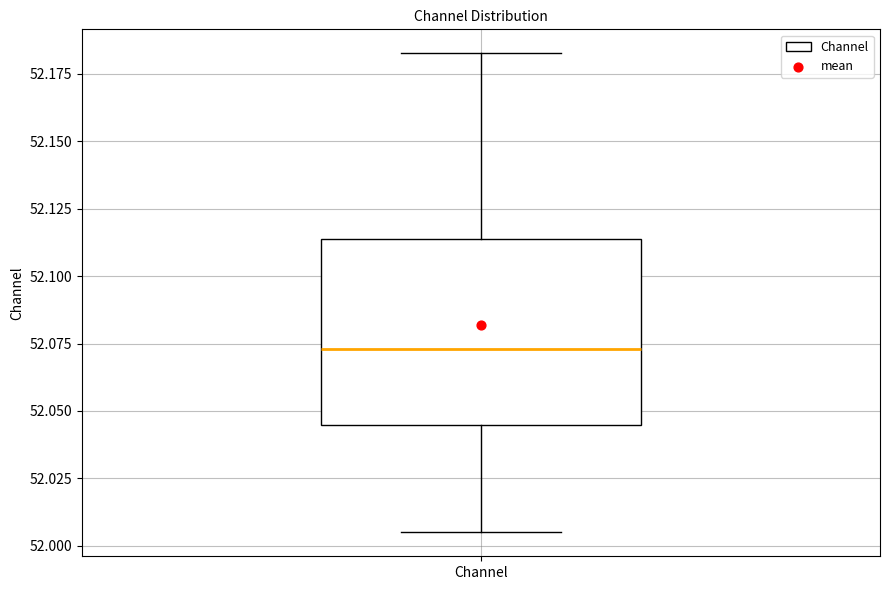

Transcribe this box plot: give where the median line is, the range the box spans, and where the two whiskers end, as read against the y-axis. The values are not printed on the chart, so give them approximately, as read against the axis.

median 52.075, box 52.045 to 52.115, whiskers 52.005 to 52.185